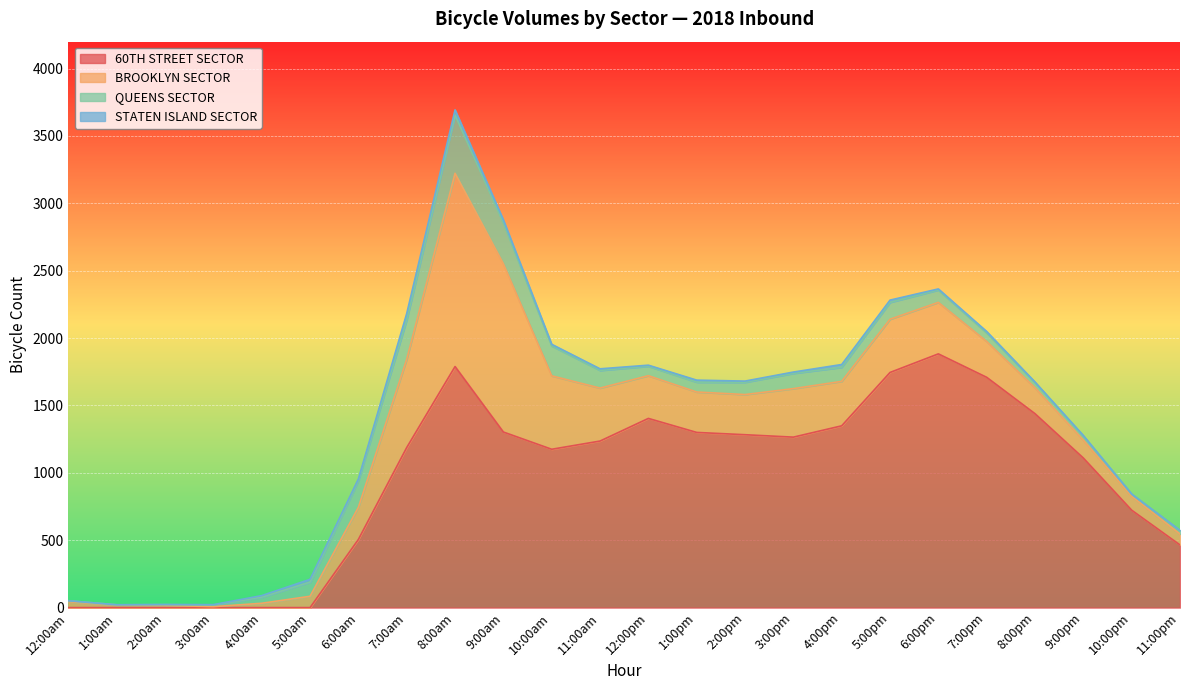

Is the value of QUEENS SECTOR at 4:00pm greater than the value of STATEN ISLAND SECTOR at 9:00am?

Yes